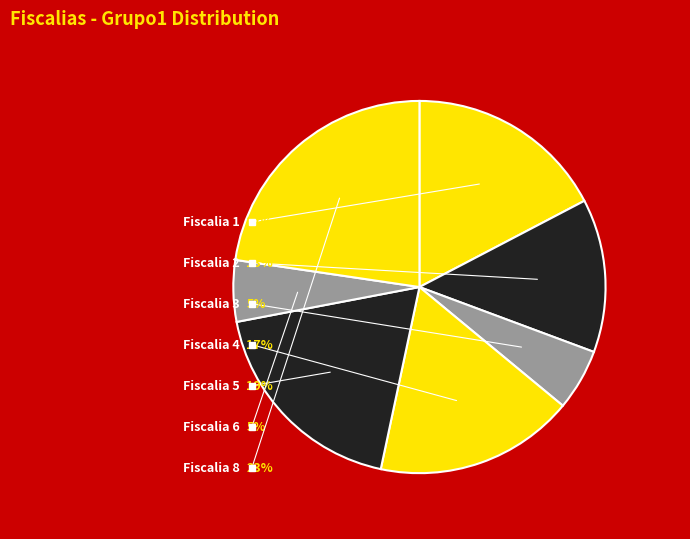

Is it true that Fiscalia 3 is 13% of the pie?

False